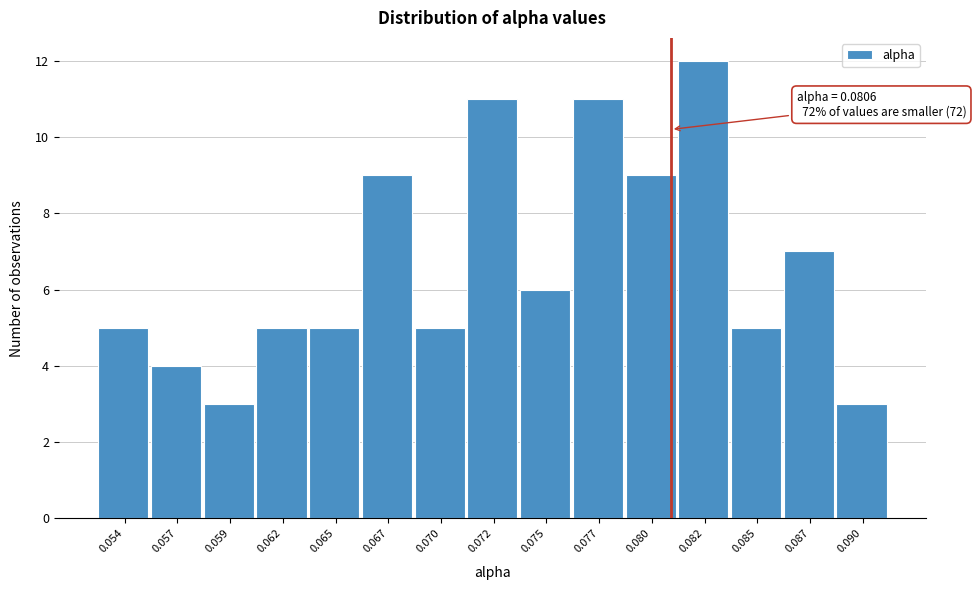

Reading left to right, what are all the values shown in this chart?

0.054=5	0.057=4	0.059=3	0.062=5	0.065=5	0.067=9	0.070=5	0.072=11	0.075=6	0.077=11	0.080=9	0.082=12	0.085=5	0.087=7	0.090=3